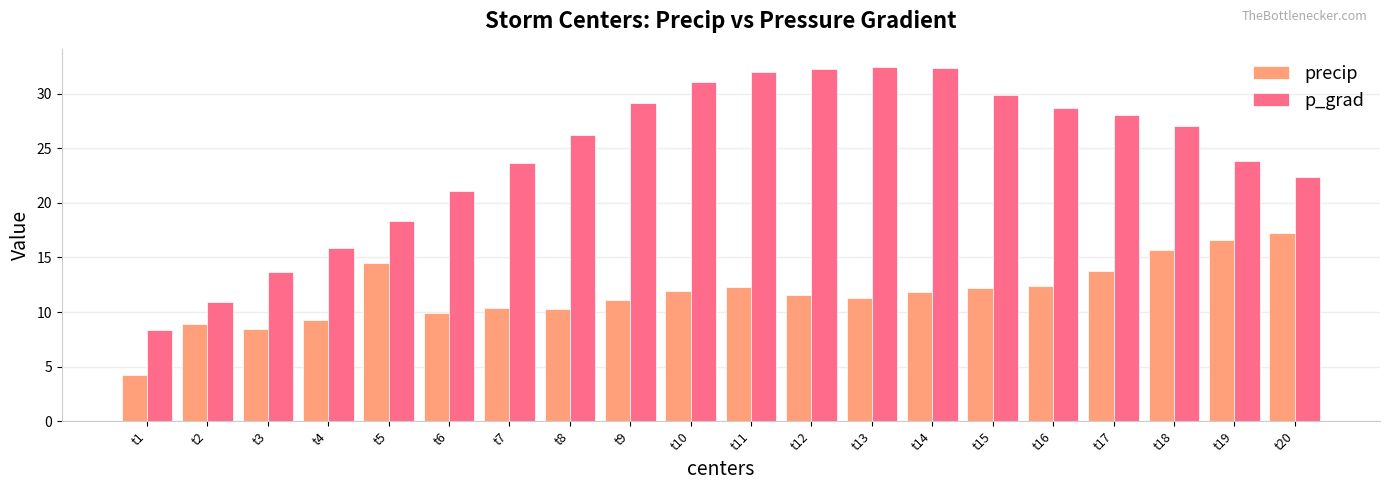

List the series in order of their overall mean, highest first.

p_grad, precip